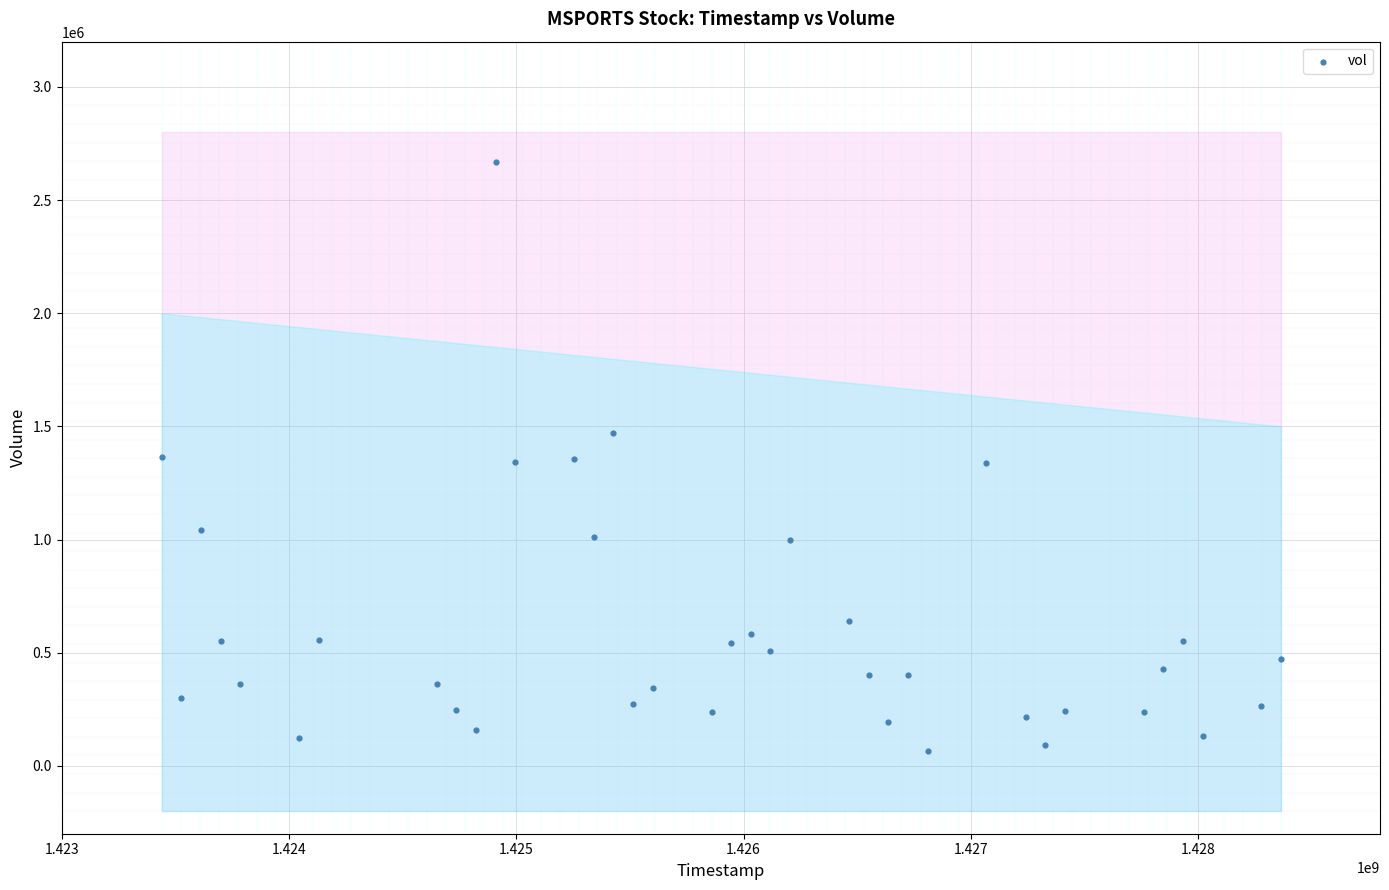

What is the range of Y values (max minus min)?

2604600